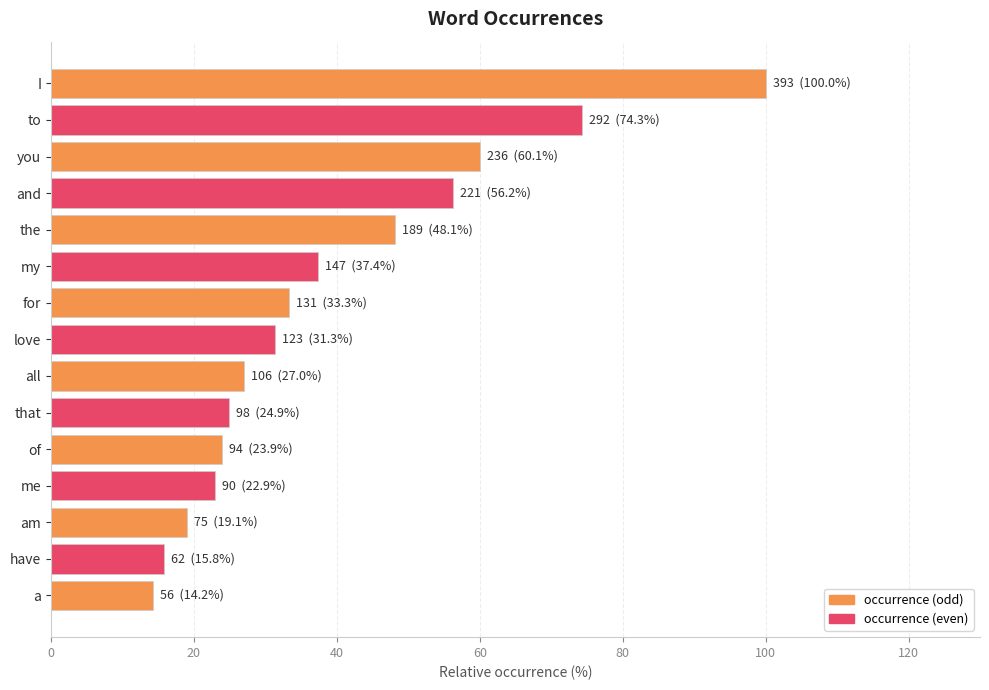

What is the maximum value shown in the chart?

100.0